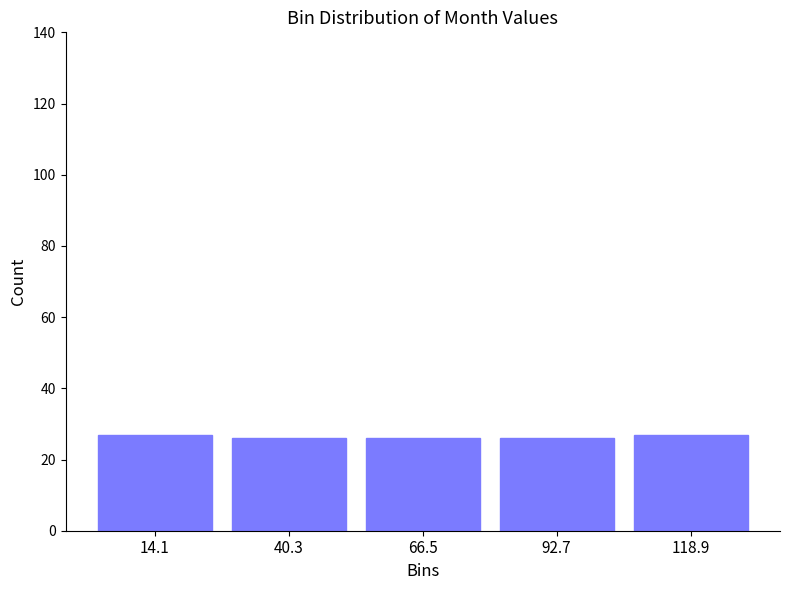

How tall is the bar that spans 0 to 25 on the x-axis? Neither the bar edges nor the heights are printed on the chart, so give them approximately, as read against the axes.

28